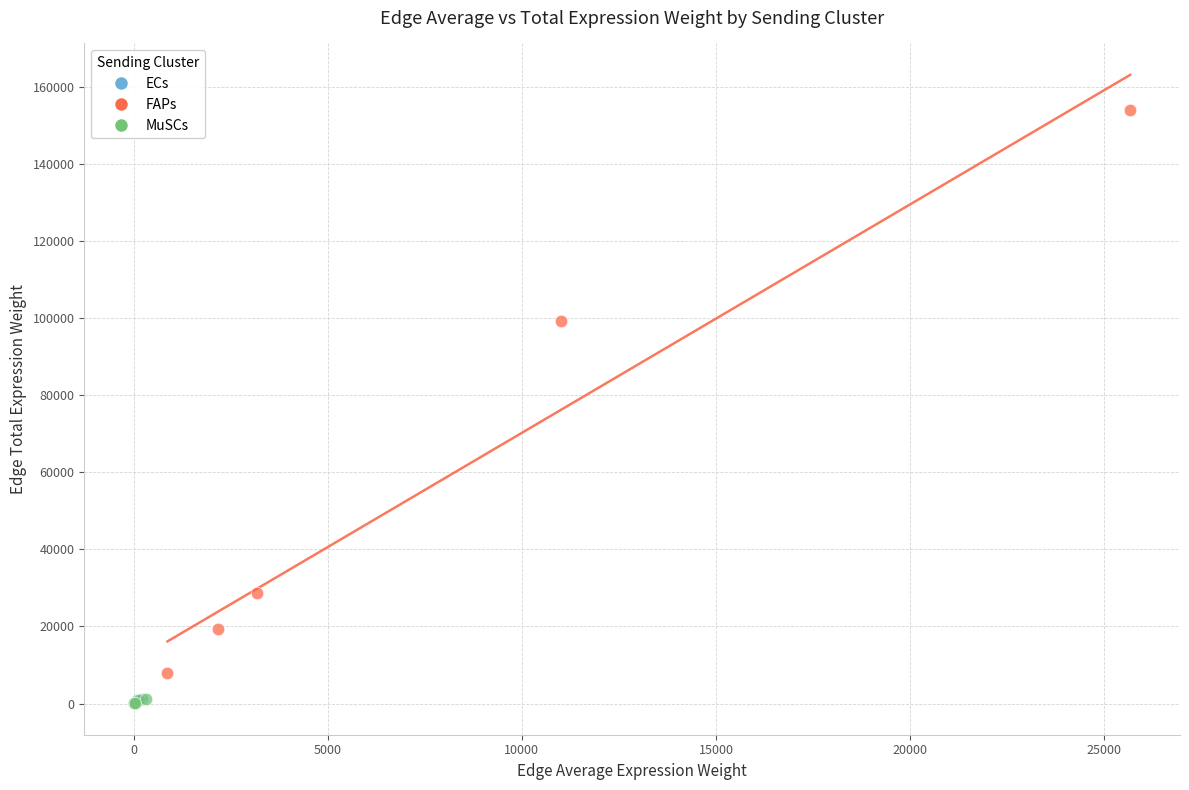

Which series has the widest spread of Y values?

FAPs